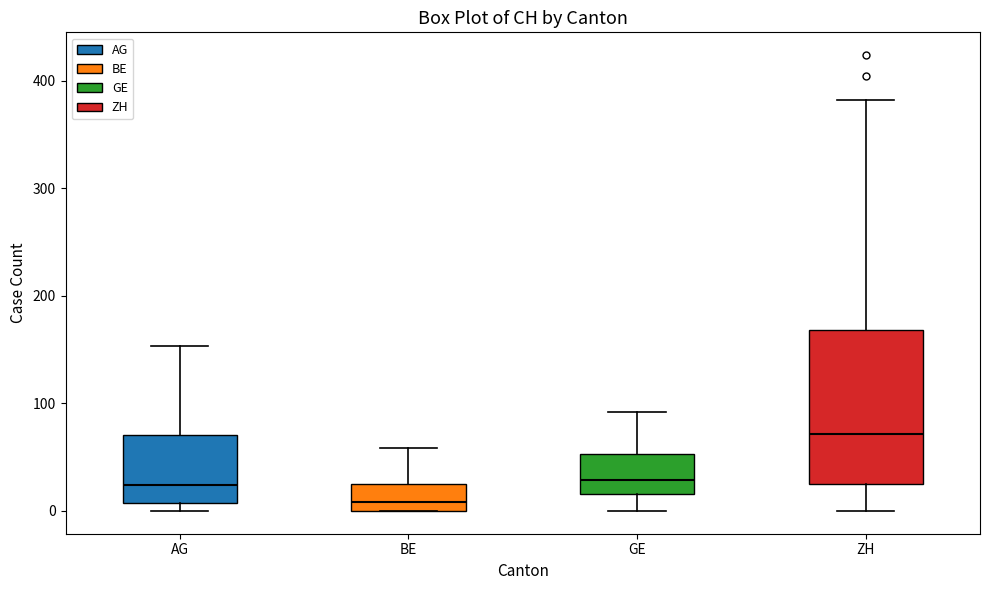

Where does the lower whisker of the box for GE end on the y-axis? The values are not printed on the chart, so give them approximately, as read against the axis.

0